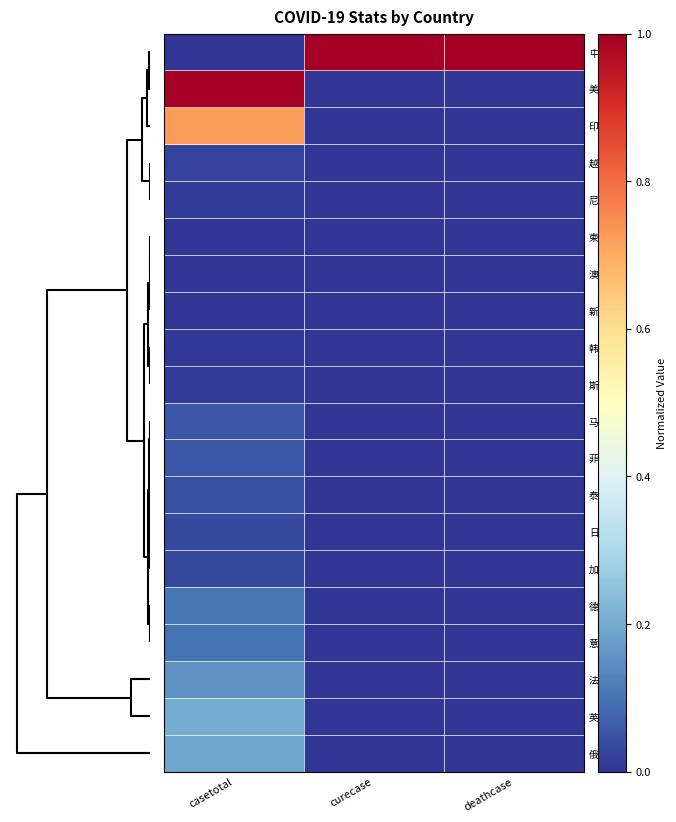

Reading right to left, transcribe all the data shown in this chart.

中国: deathcase=1.0	curecase=1.0	casetotal=0.0
美国: deathcase=0.0	curecase=0.0	casetotal=1.0
印度: deathcase=0.0	curecase=0.0	casetotal=0.7
越南: deathcase=0.0	curecase=0.0	casetotal=0.0
尼泊尔: deathcase=0.0	curecase=0.0	casetotal=0.0
柬埔寨: deathcase=0.0	curecase=0.0	casetotal=0.0
澳大利亚: deathcase=0.0	curecase=0.0	casetotal=0.0
新加坡: deathcase=0.0	curecase=0.0	casetotal=0.0
韩国: deathcase=0.0	curecase=0.0	casetotal=0.0
斯里兰卡: deathcase=0.0	curecase=0.0	casetotal=0.0
马来西亚: deathcase=0.0	curecase=0.0	casetotal=0.1
菲律宾: deathcase=0.0	curecase=0.0	casetotal=0.1
泰国: deathcase=0.0	curecase=0.0	casetotal=0.0
日本: deathcase=0.0	curecase=0.0	casetotal=0.0
加拿大: deathcase=0.0	curecase=0.0	casetotal=0.0
德国: deathcase=0.0	curecase=0.0	casetotal=0.1
意大利: deathcase=0.0	curecase=0.0	casetotal=0.1
法国: deathcase=0.0	curecase=0.0	casetotal=0.2
英国: deathcase=0.0	curecase=0.0	casetotal=0.2
俄罗斯: deathcase=0.0	curecase=0.0	casetotal=0.2